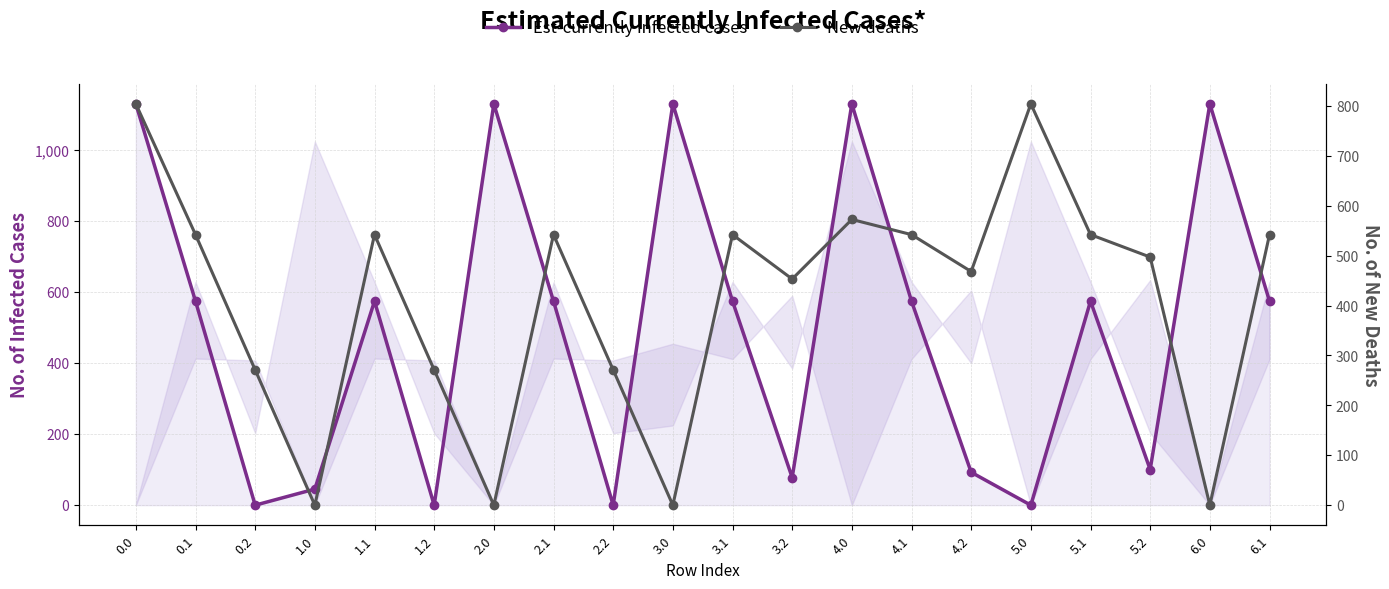

How many lines are shown in the chart?

2